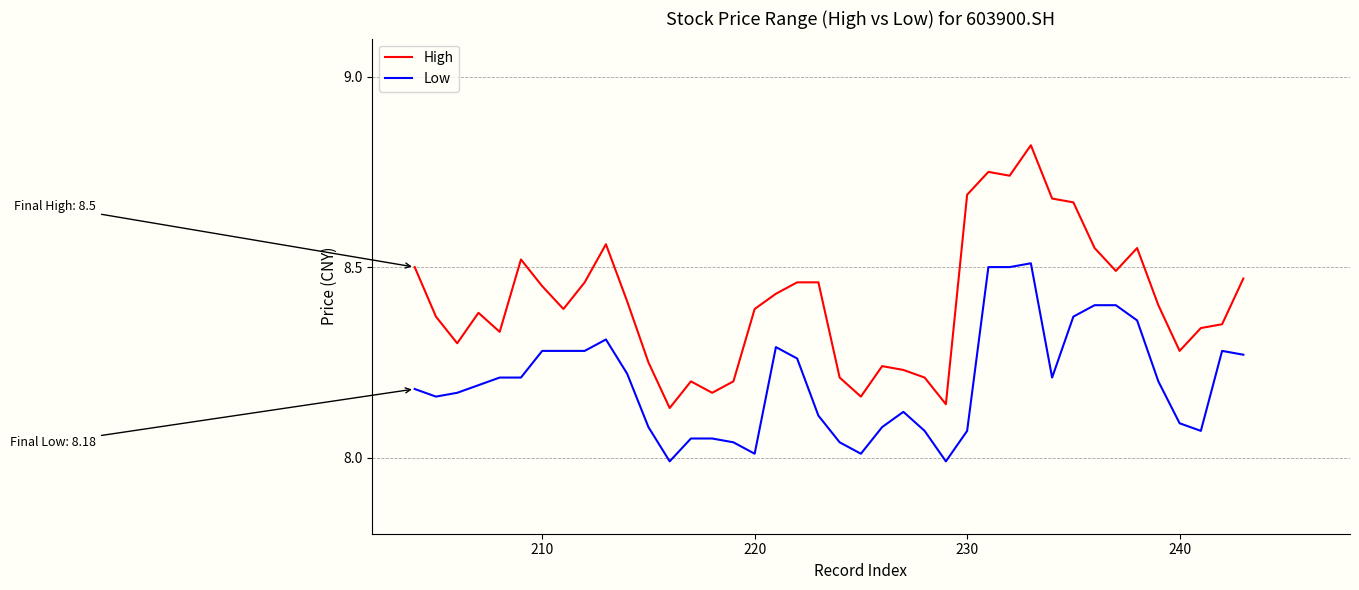

Which series has the largest total across all categories?

High